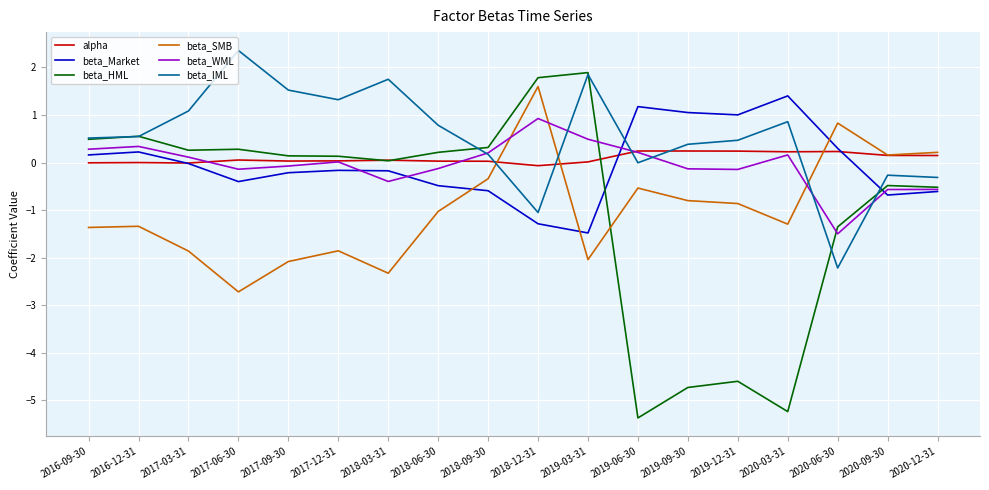

What is the difference between the second highest and second lowest values in the beta_HML series?

7.0